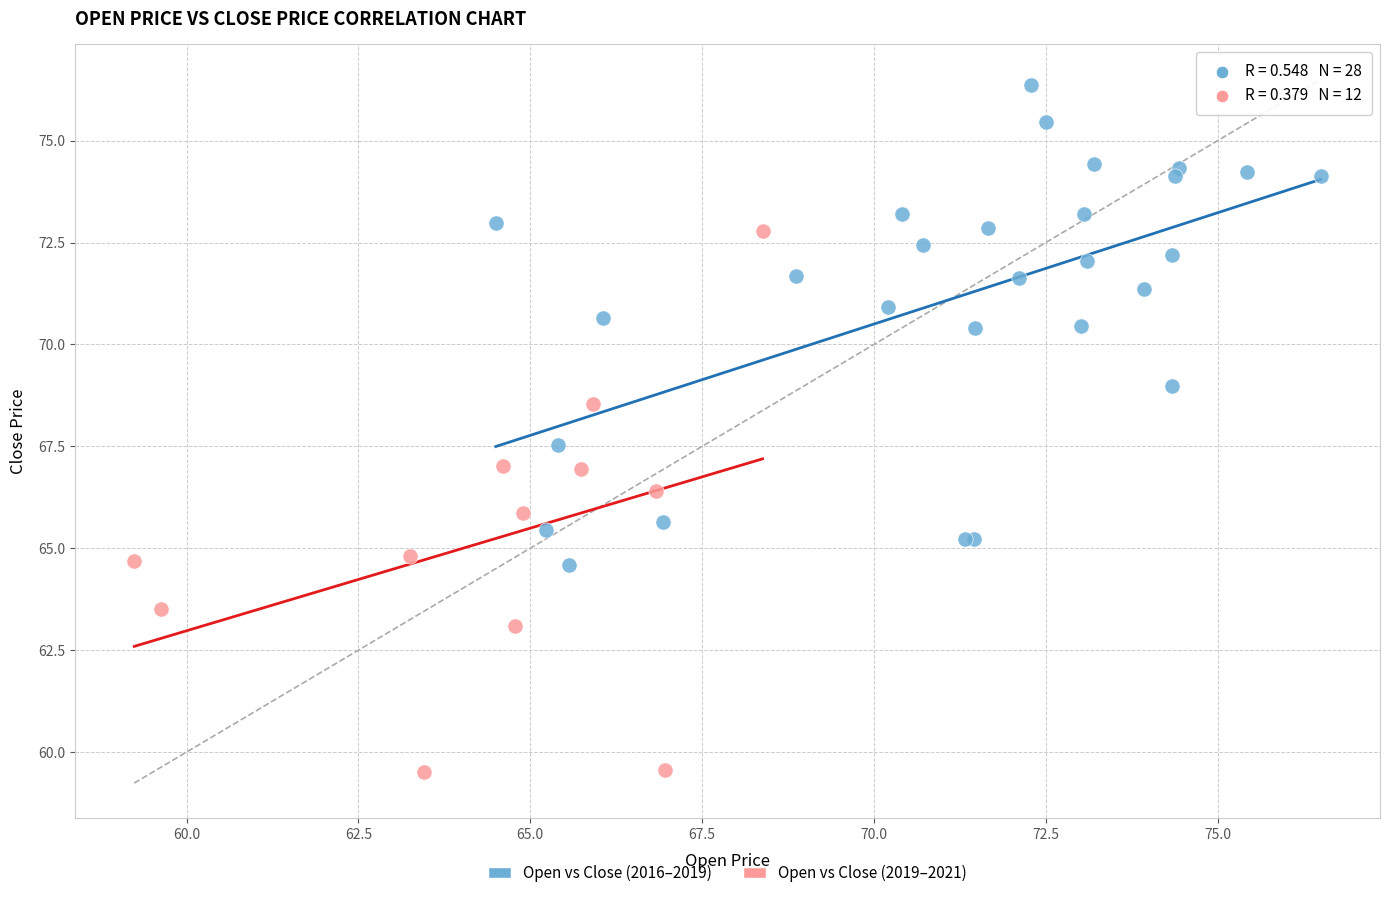

Which series contains the lowest Y value?

Open vs Close (2019–2021)